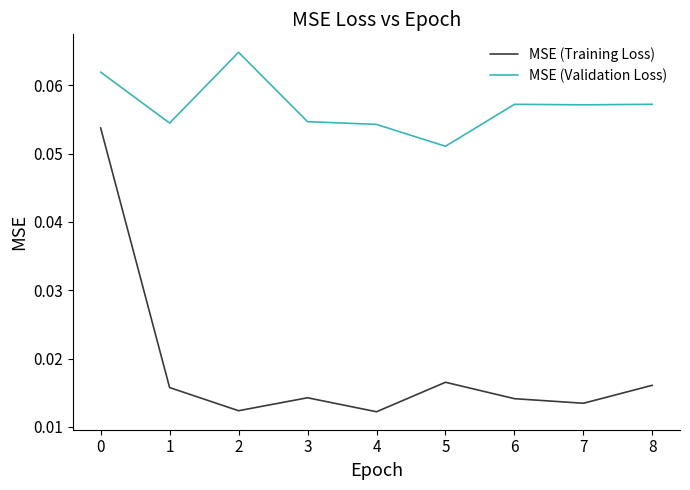

At 7, list the series in order from largest to smallest.

MSE (Validation Loss), MSE (Training Loss)